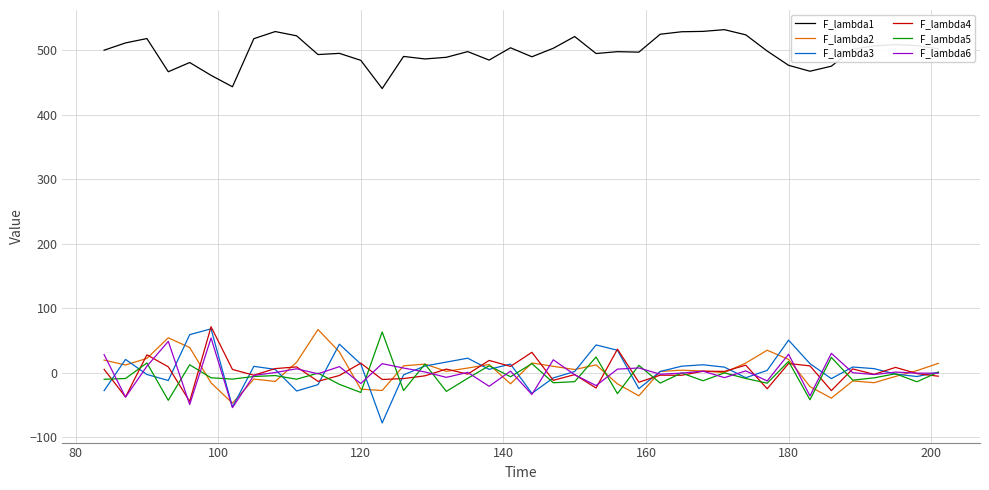

True or false: F_lambda1 and F_lambda2 cross at least once.

False